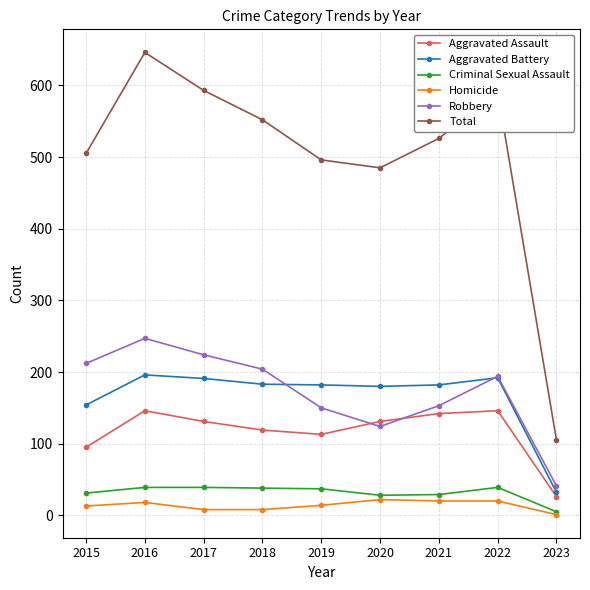

At which label does Homicide first exceed 14?

2016